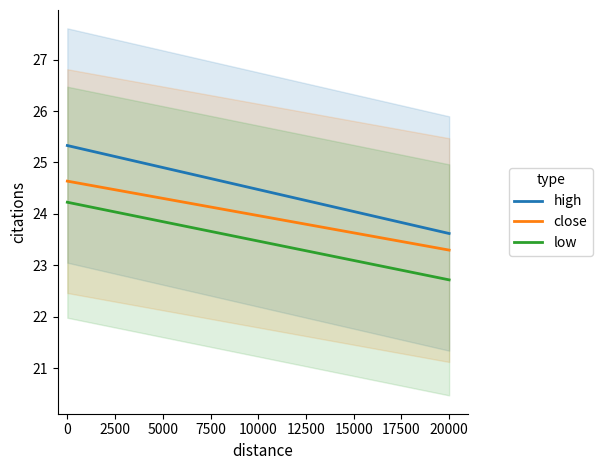

True or false: low and close cross at least once.

False